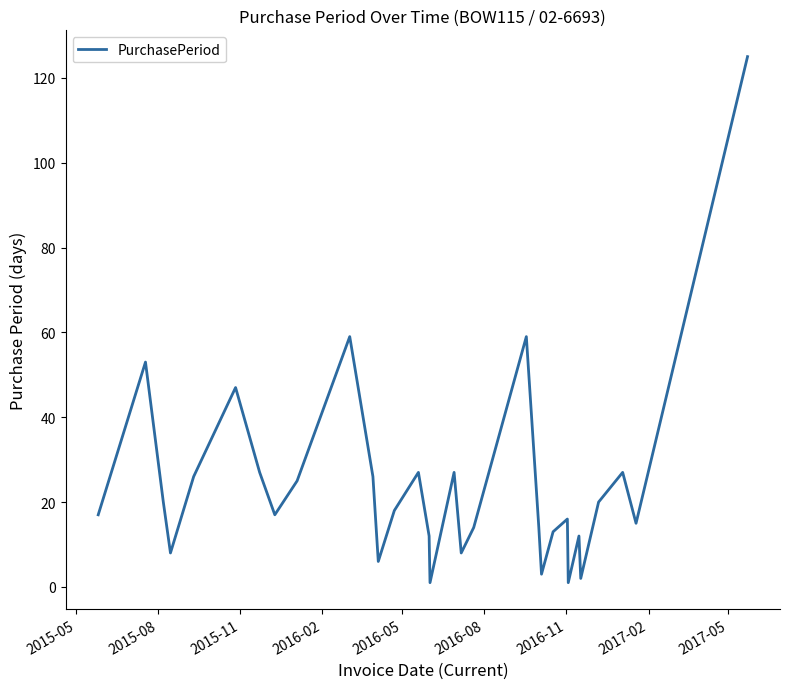

What is the maximum value shown in the chart?

125